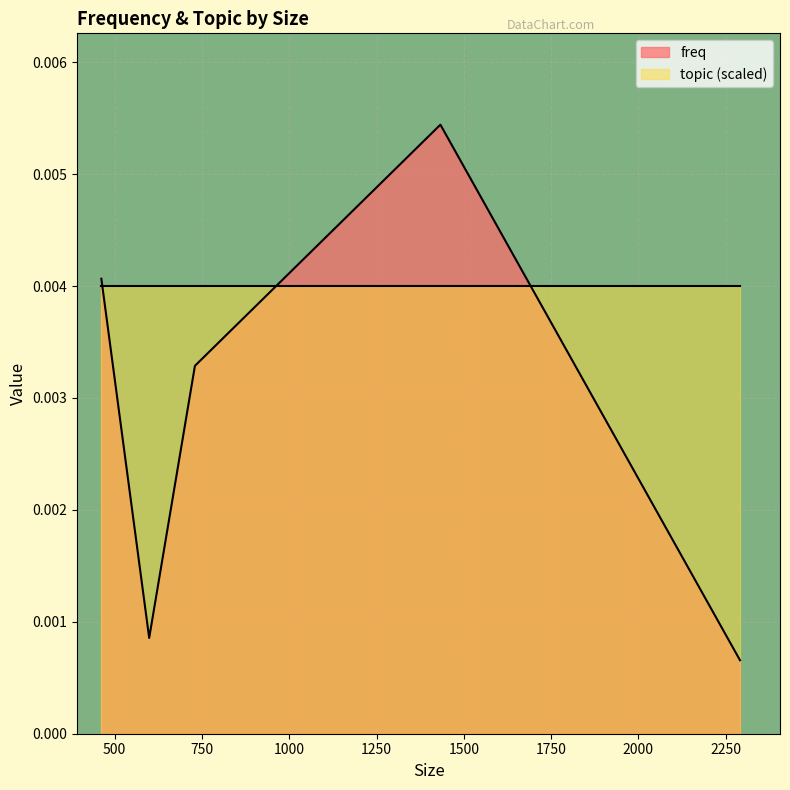

Which series has the largest total across all categories?

topic (scaled)